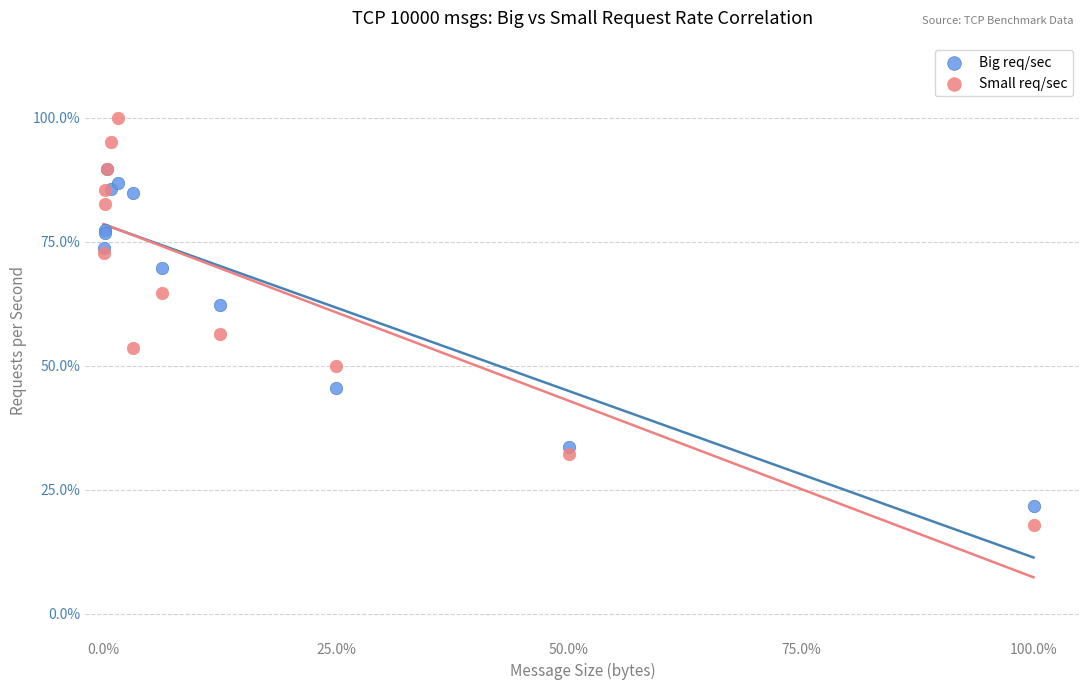

Which series has the widest spread of Y values?

Small req/sec